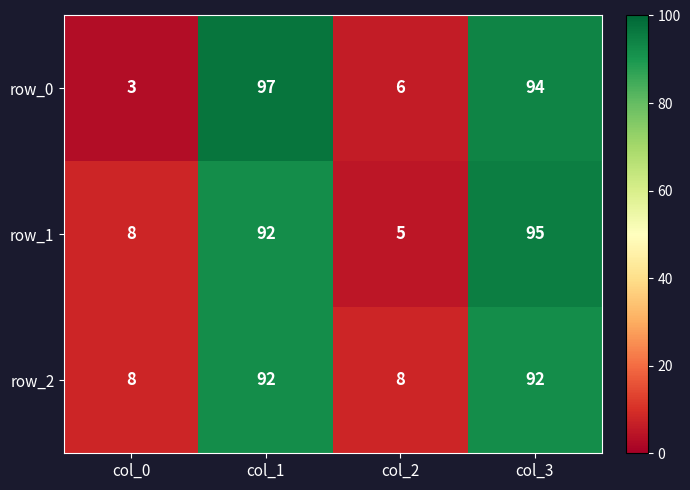

Rank the series at col_3 from lowest to highest value.

row_2, row_0, row_1